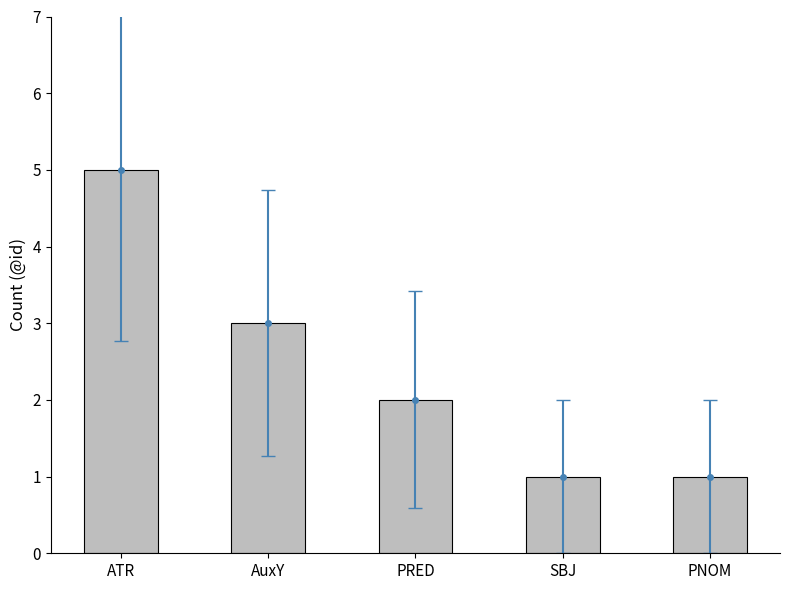

The value at PNOM is 1. True or false?

False